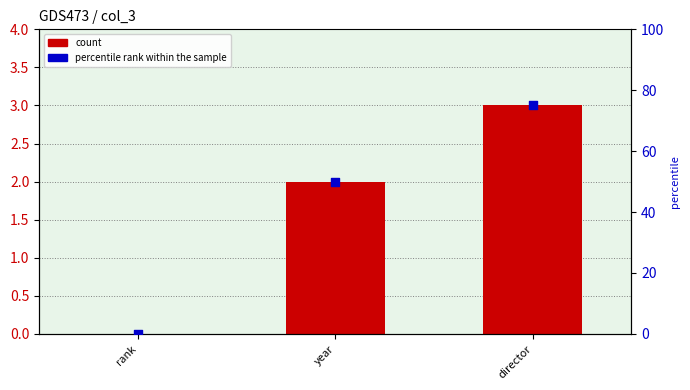

Which series reaches the maximum Y coordinate?

percentile rank within the sample